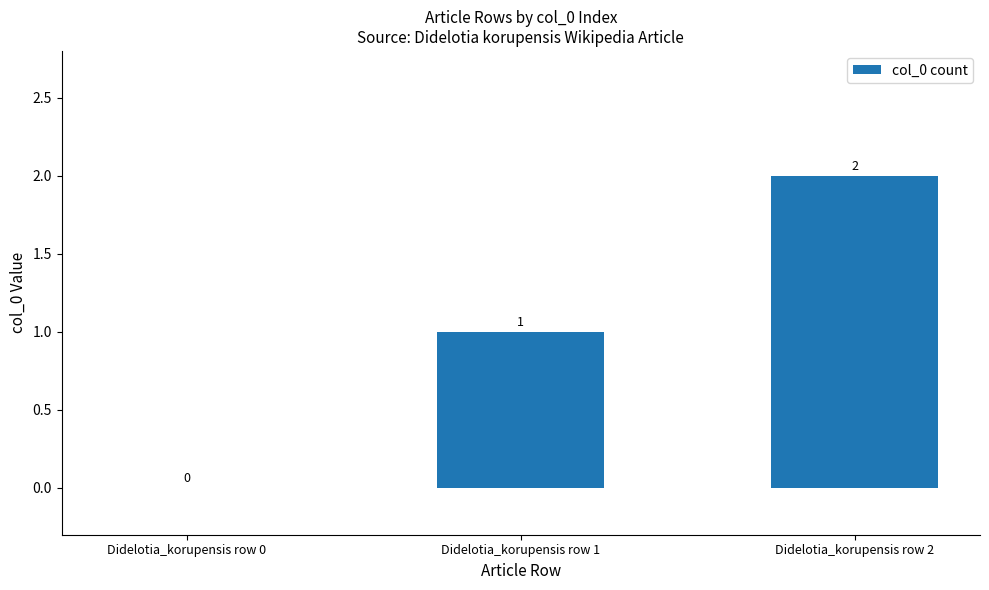

What is the change in value from Didelotia_korupensis row 1 to Didelotia_korupensis row 2?

+1